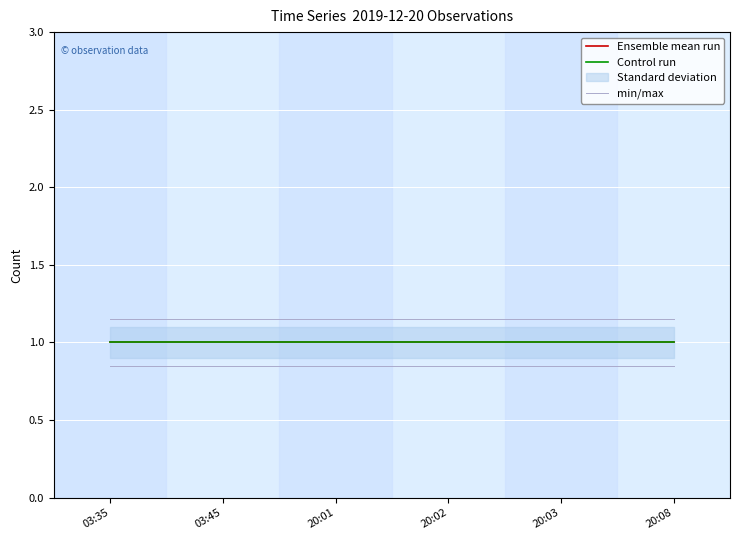

What is the label of the 4th point from the right?

20:01